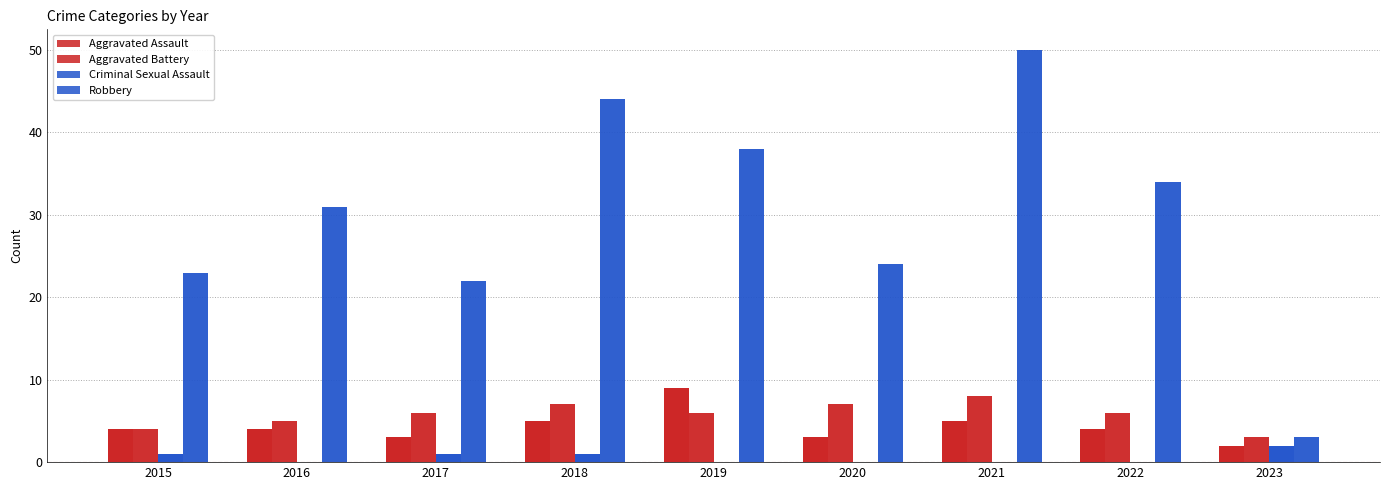

Count the number of categories in the chart.

9